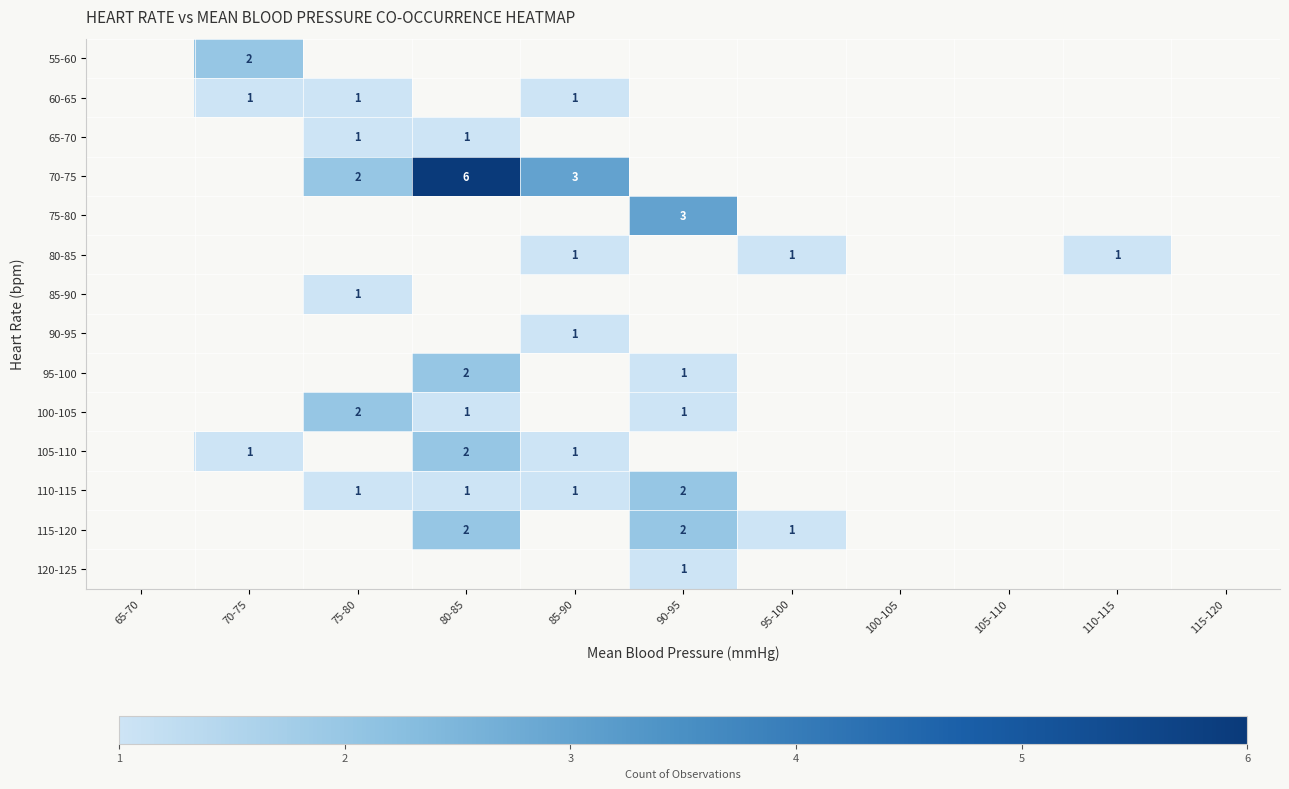

At which category does the chart reach its minimum across all series?

70-75